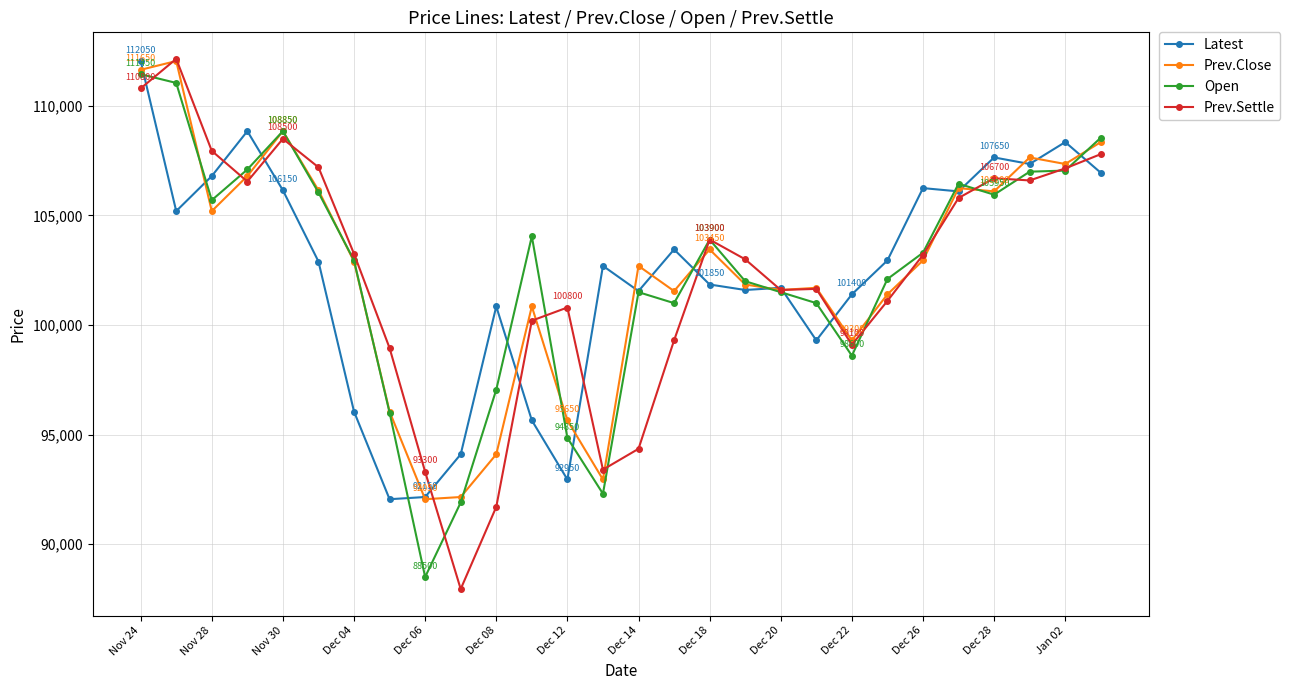

At how many categories does at least one series exceed 98295?

26